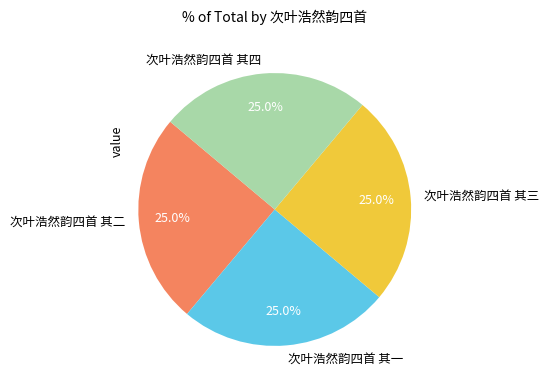

How many slices are in this pie chart?

4